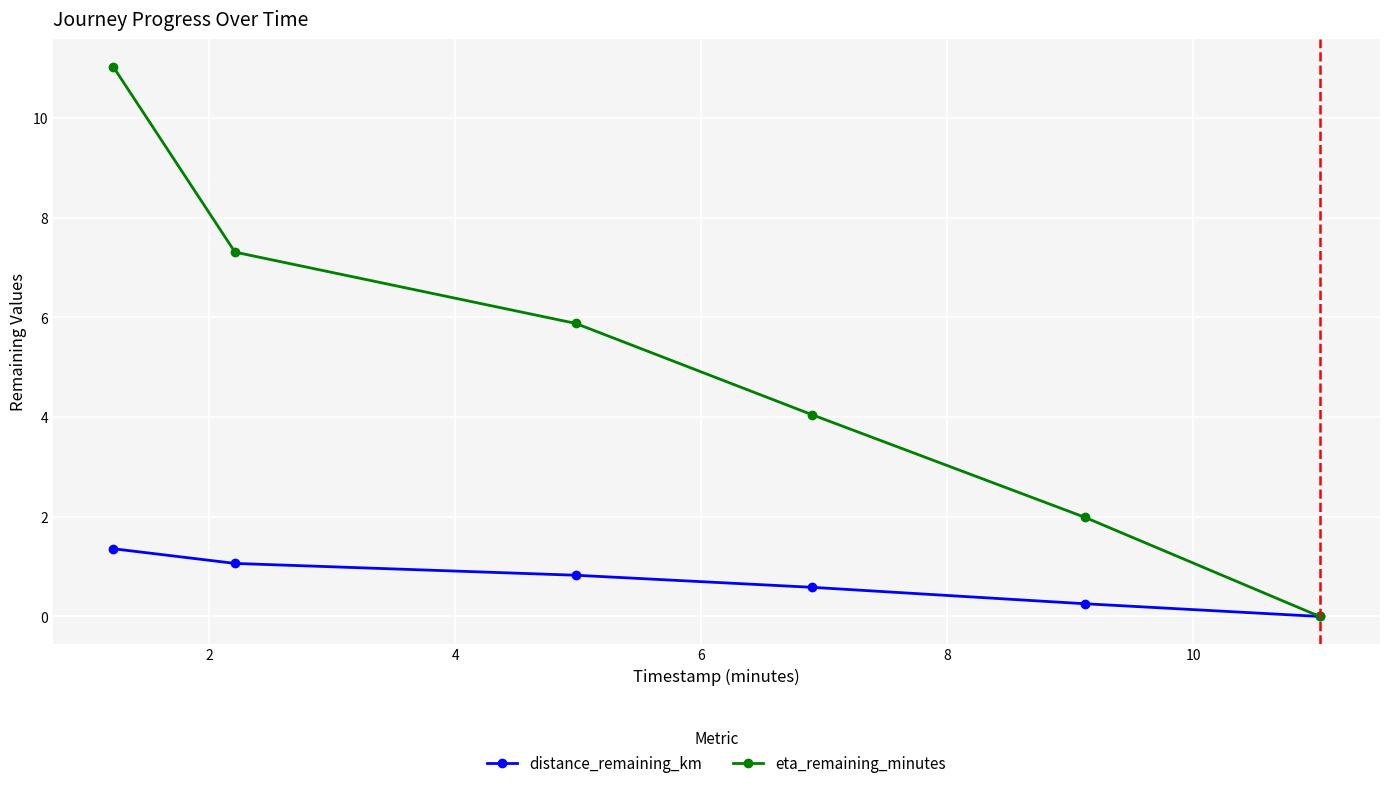

What is the value of the eta_remaining_minutes point at the 1st from the left?

11.0